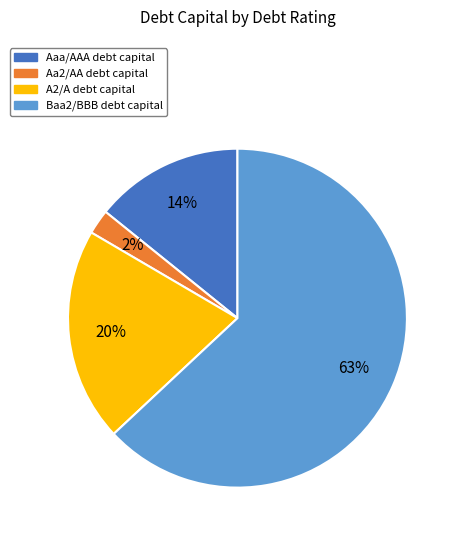

To the nearest percent, what is the difference between the Aa2/AA and Aaa/AAA slice percentages?

12%